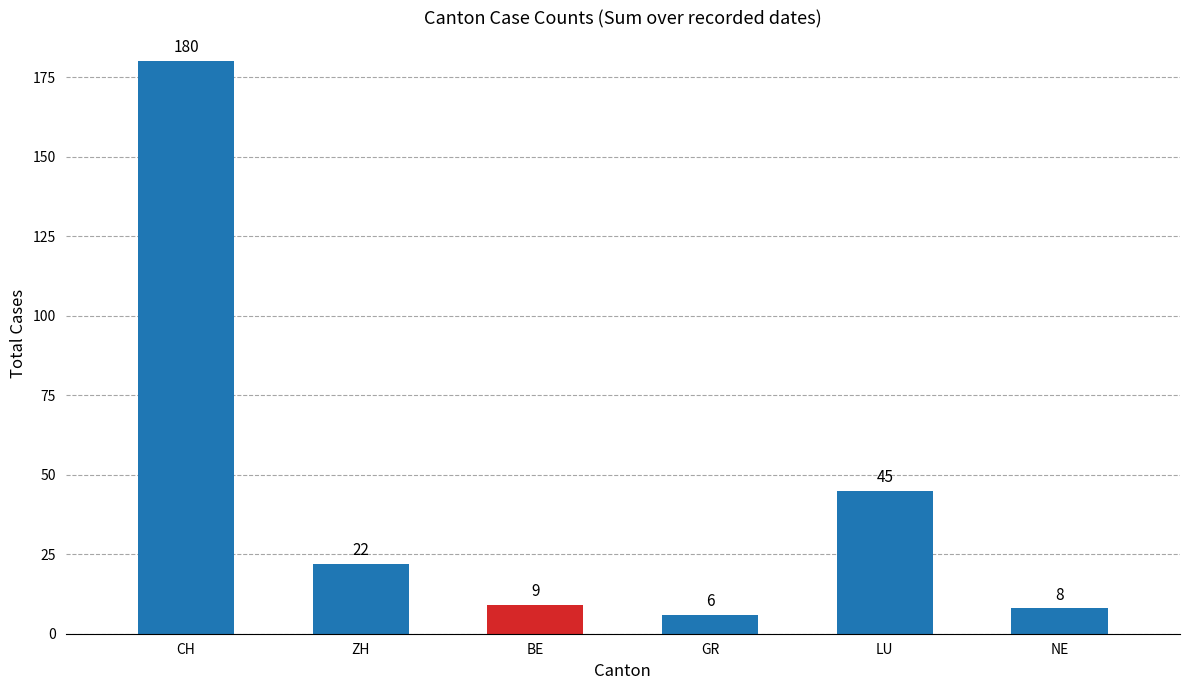

What is the sum of all values?

270